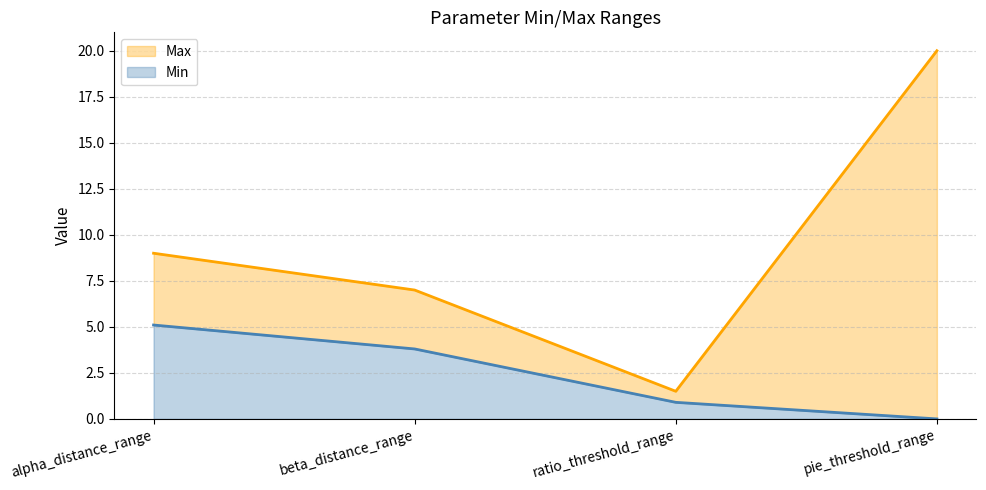

At which label does Max first exceed 9?

pie_threshold_range